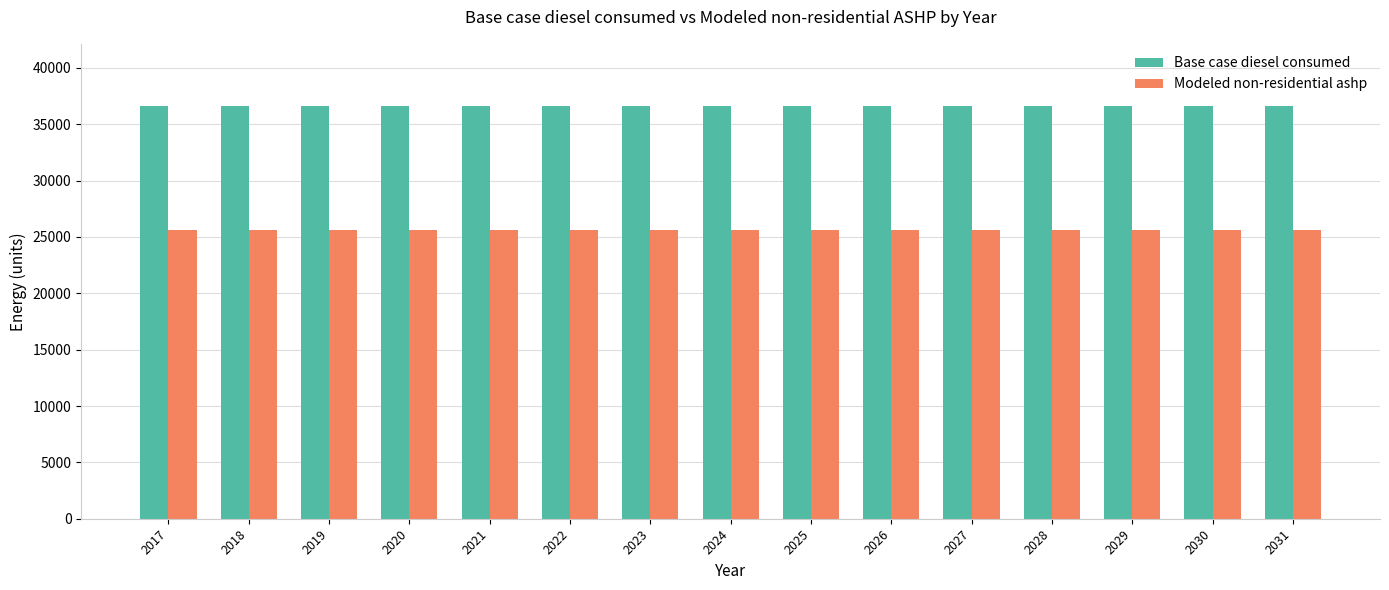

How many groups of bars are there?

15